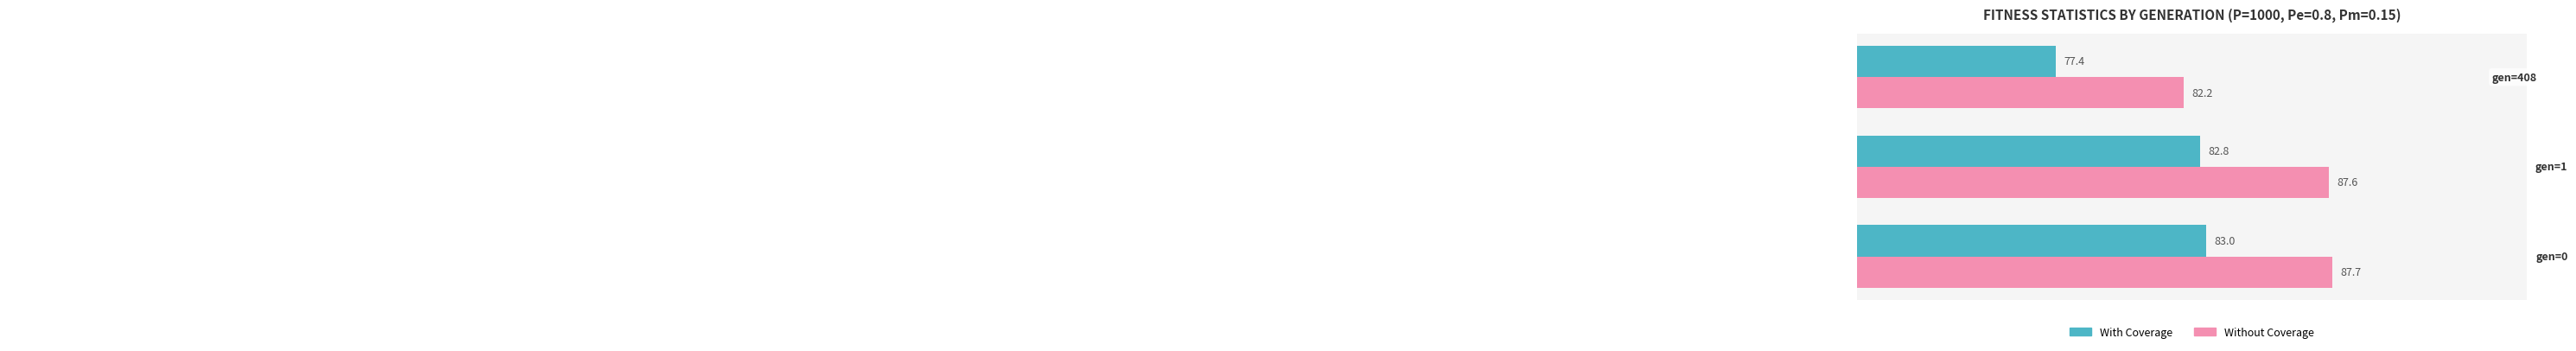

Which series has the largest range (max minus min)?

With Coverage